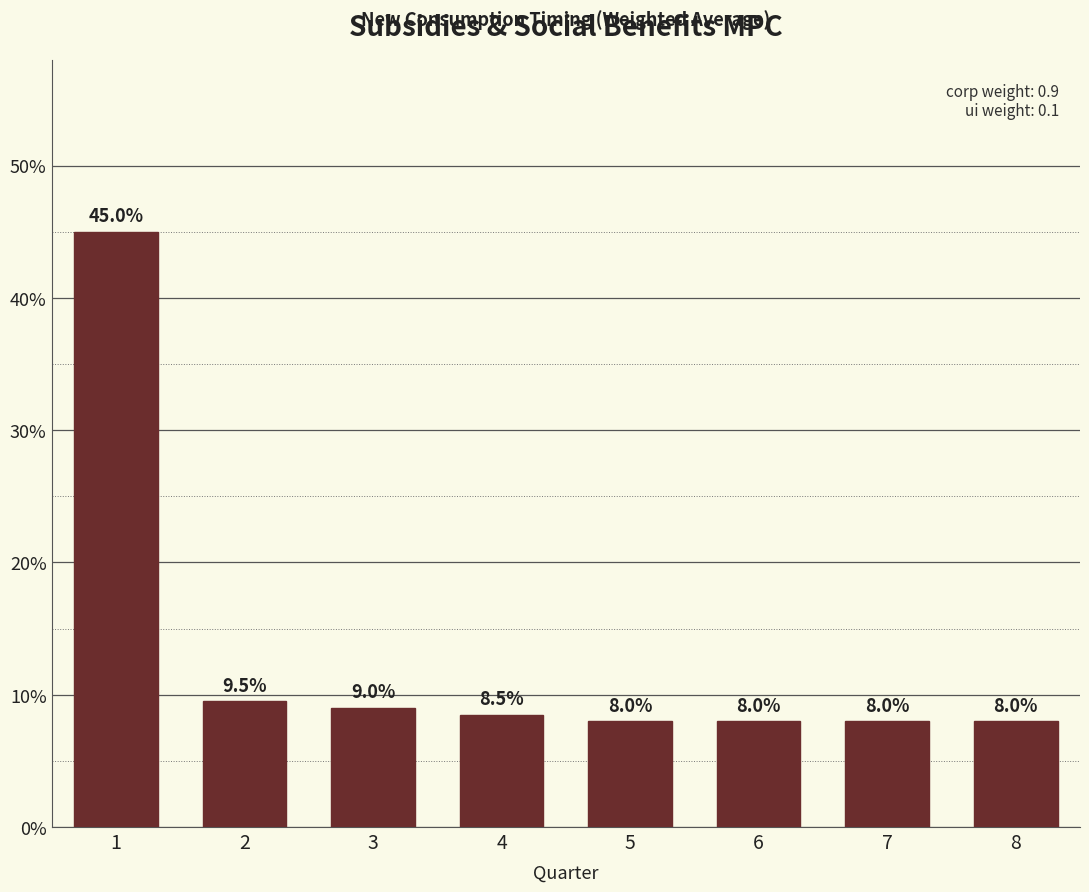

Are the bars horizontal?

No